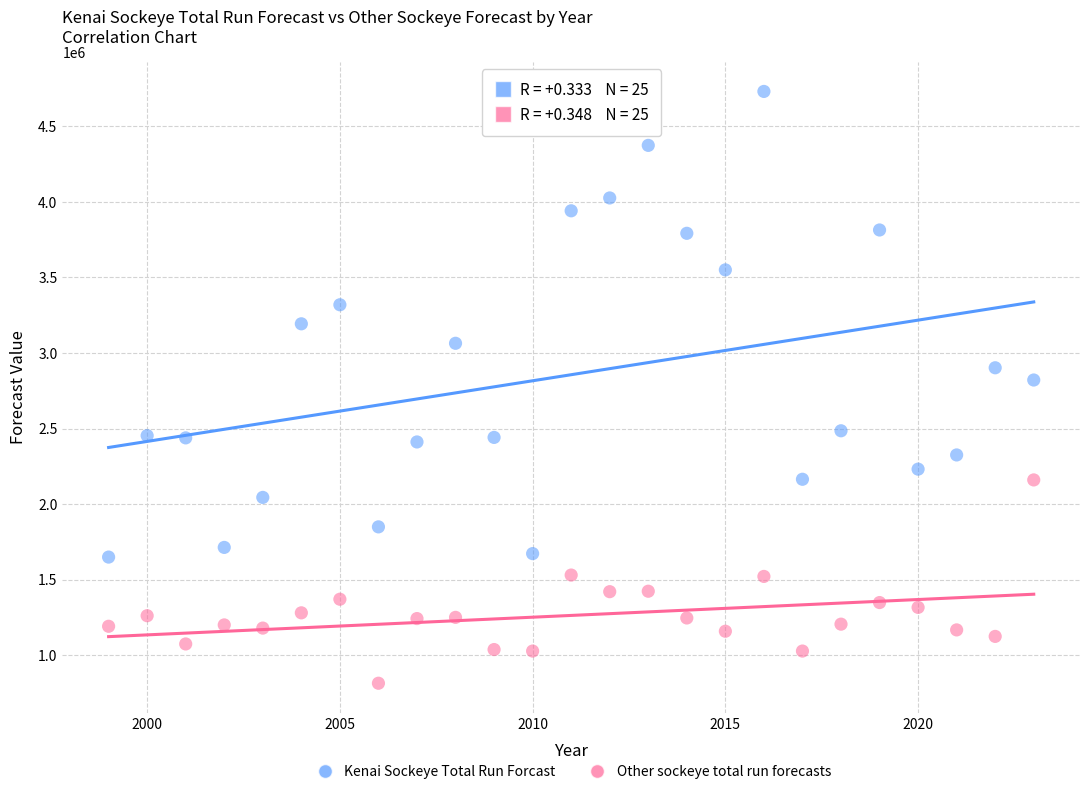

Which series has the largest Y range (max minus min)?

Kenai Sockeye Total Run Forcast